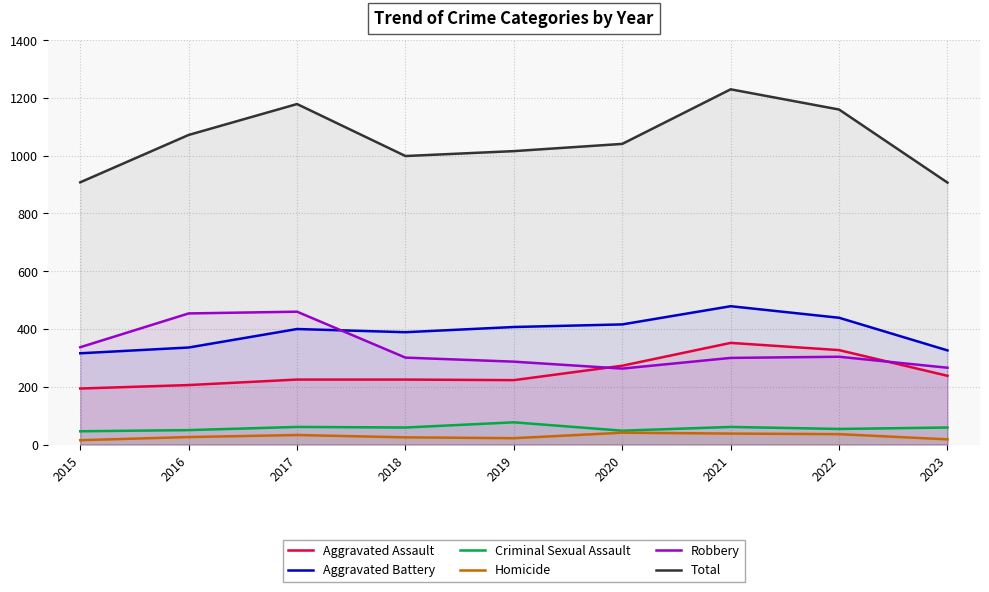

Where is Aggravated Battery nearest to the value 397?

2017